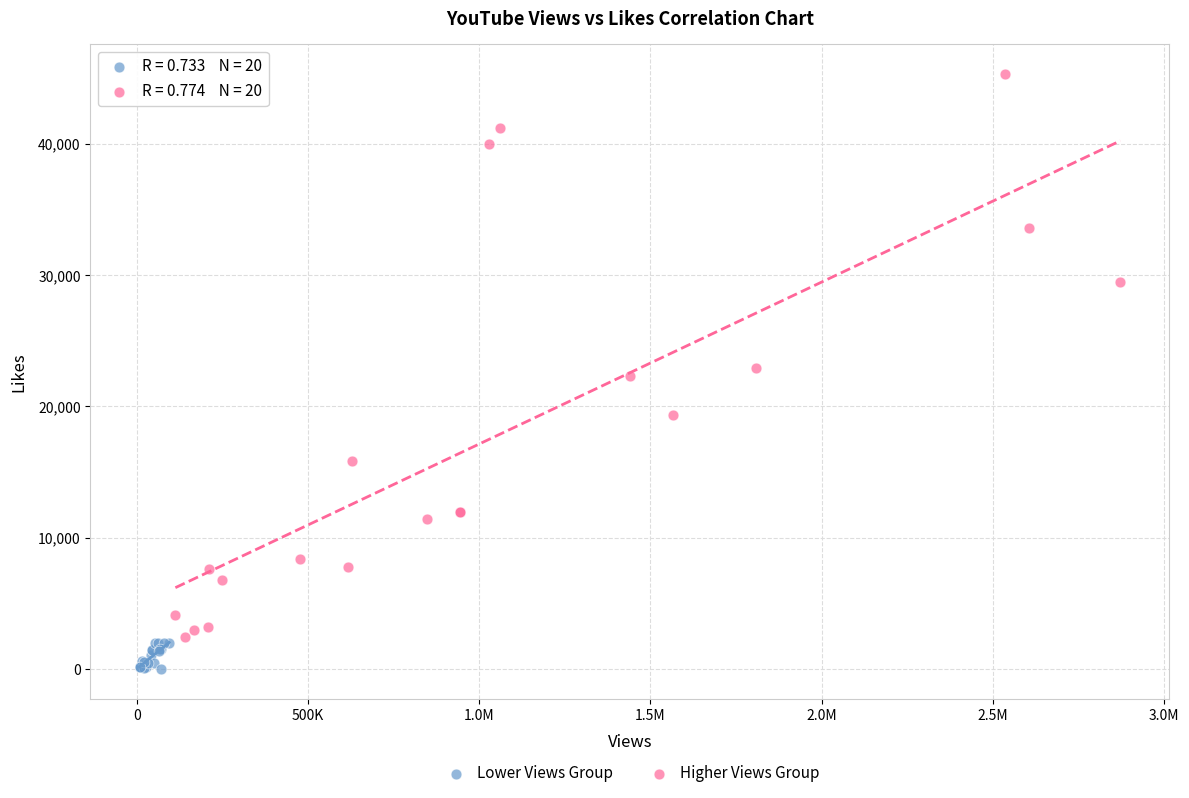

Which series reaches the minimum Y coordinate?

Lower Views Group